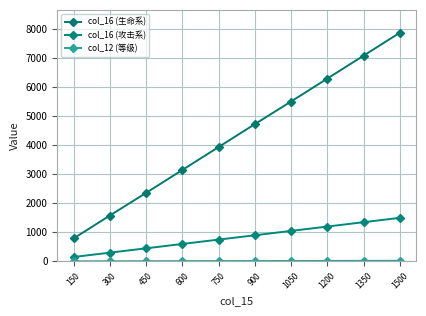

True or false: col_16 (攻击系) has more than 1 interior local peaks.

False